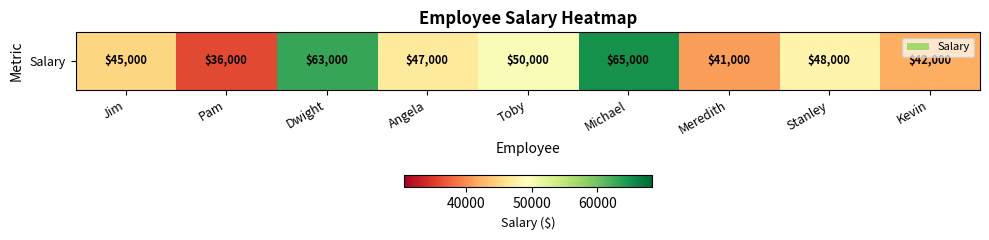

Where does the data first go above 47000?

Dwight